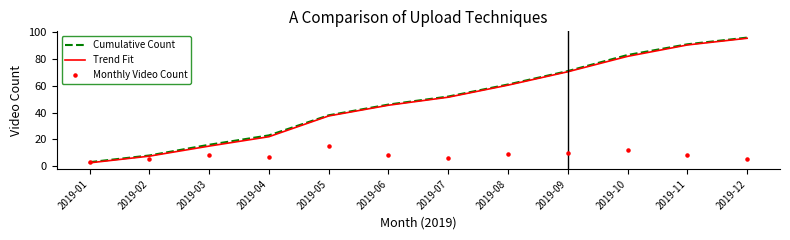

At how many categories does at least one series exceed 76?

3